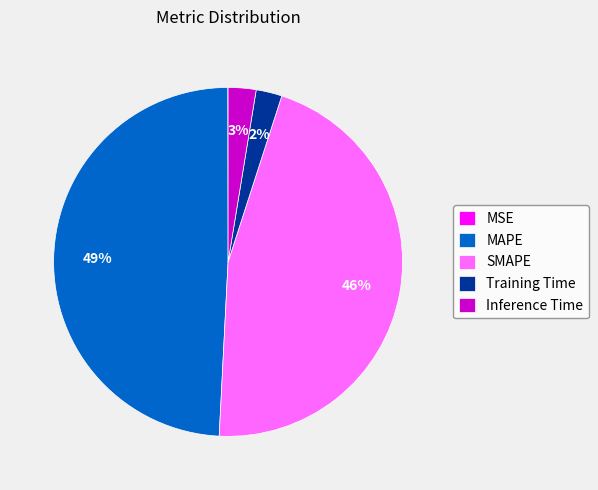

Does Inference Time account for over 50% of the chart?

No